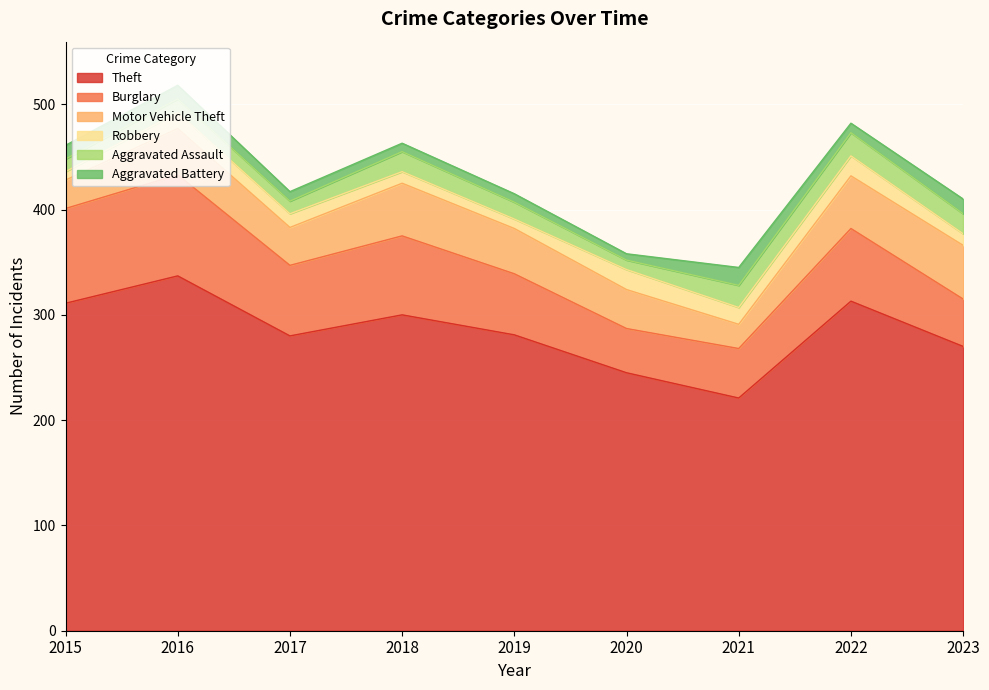

Which series has the largest range (max minus min)?

Theft